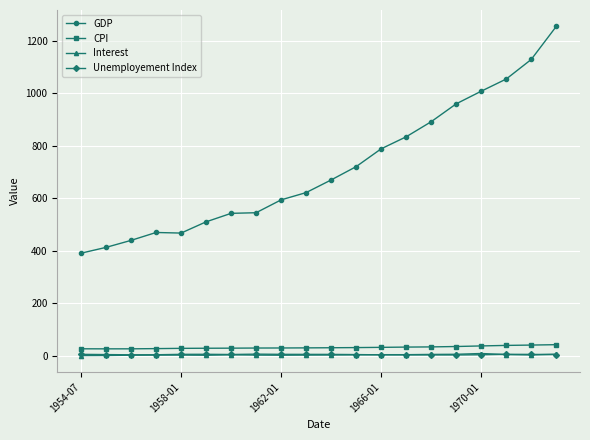

What is the minimum value for GDP?

391.0